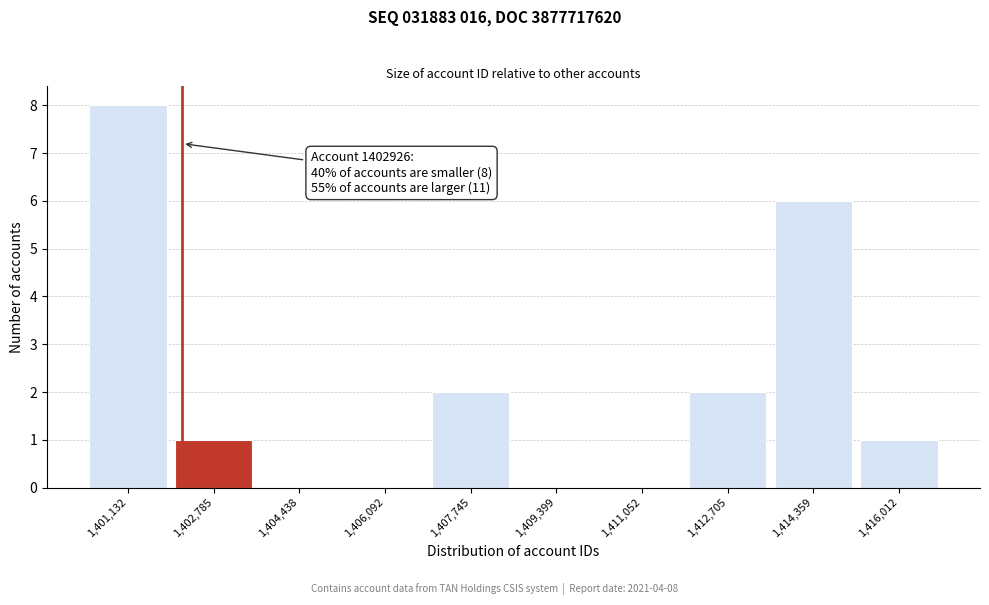

Reading left to right, extract all data points from this chart.

1,401,132=8	1,402,785=1	1,404,438=0	1,406,092=0	1,407,745=2	1,409,399=0	1,411,052=0	1,412,705=2	1,414,359=6	1,416,012=1